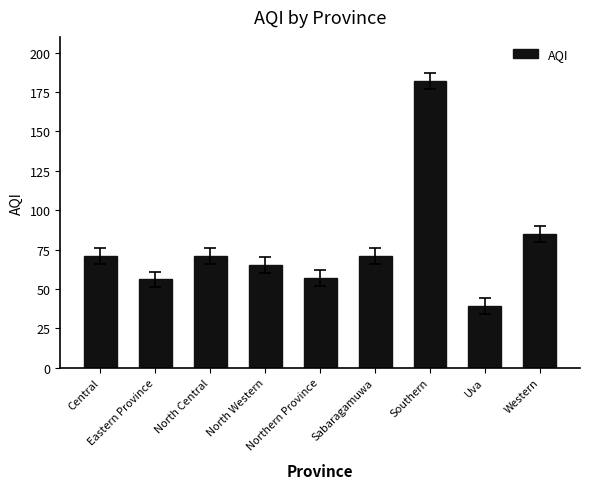

What is the difference between the maximum and minimum values?

143